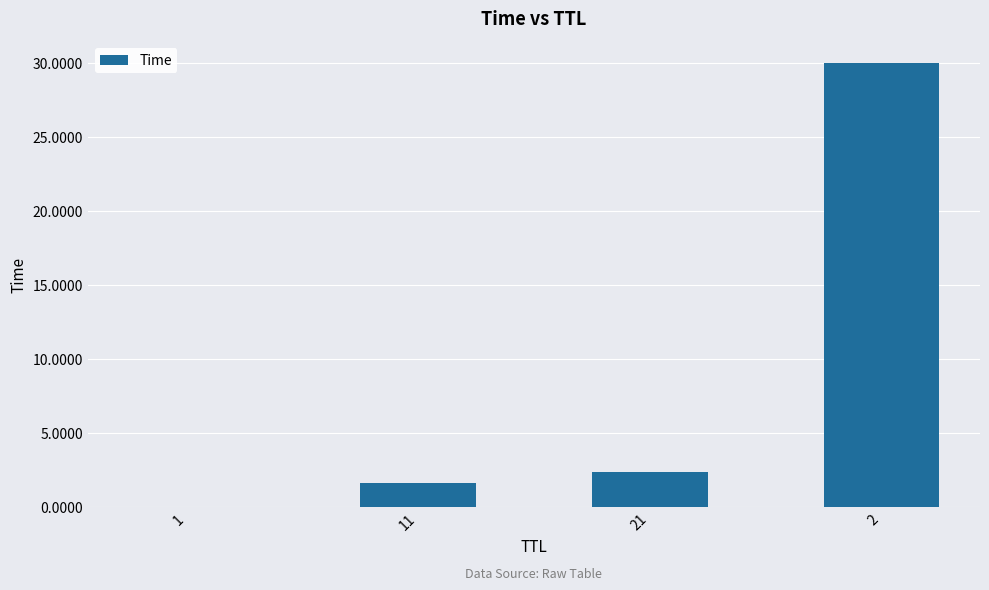

The value at 11 is 2.7. True or false?

False